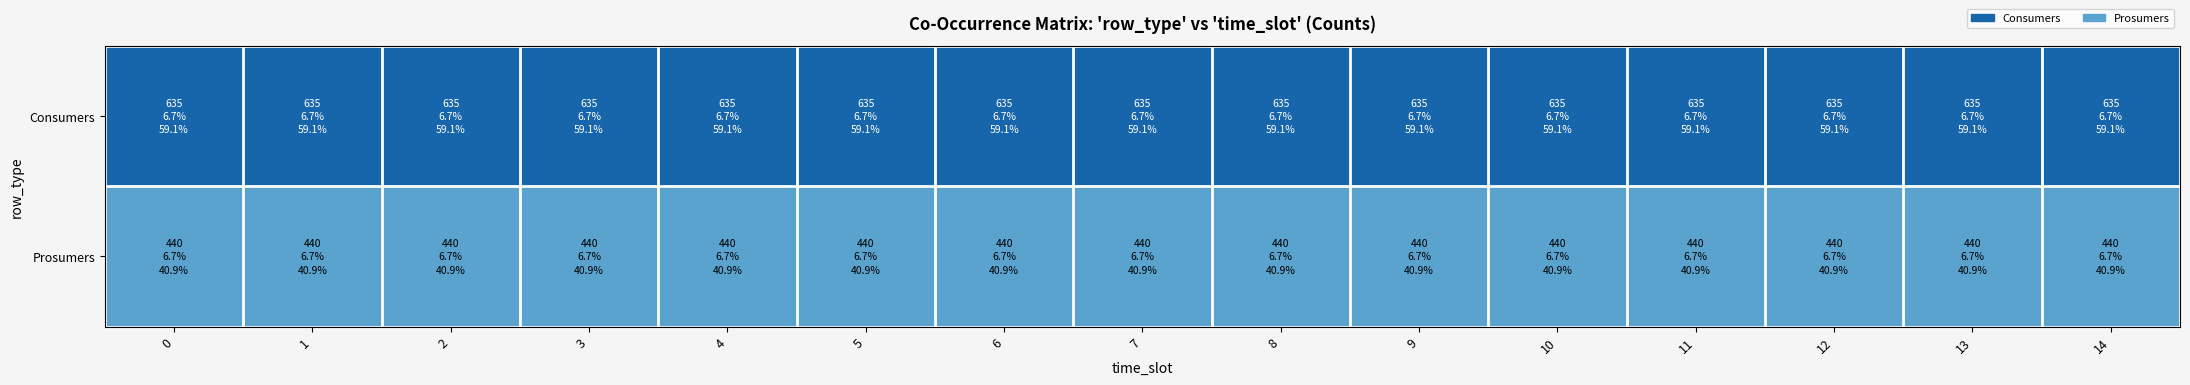

At 4, list the series in order from smallest to largest.

Prosumers, Consumers